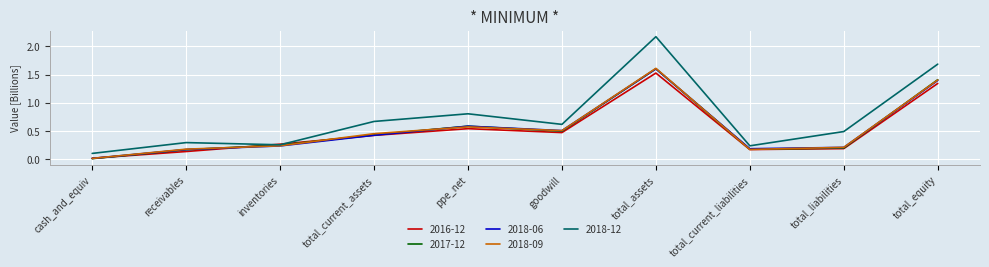

Which series has the largest total across all categories?

2018-12